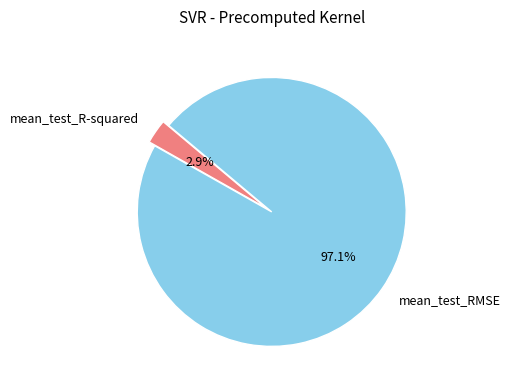

Is there any slice that represents more than half of the pie?

Yes